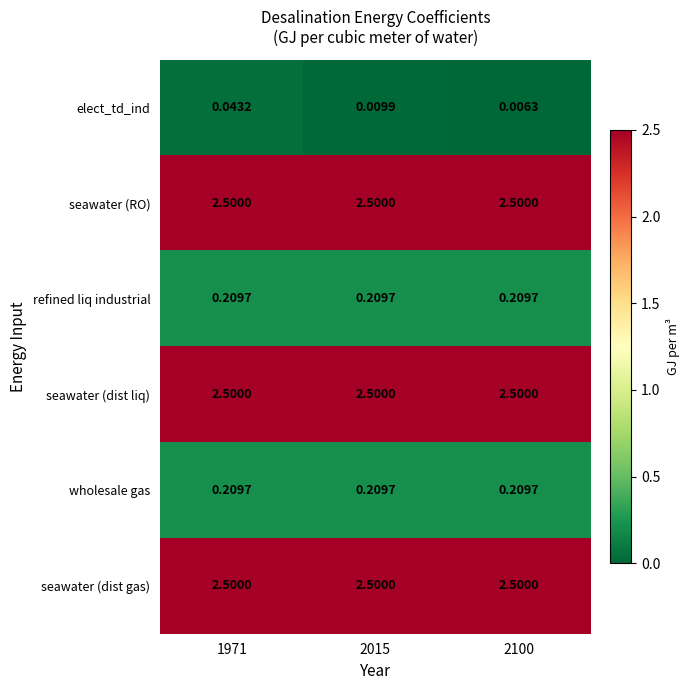

Is the value of seawater (dist liq) at 2100 greater than the value of wholesale gas at 2015?

Yes